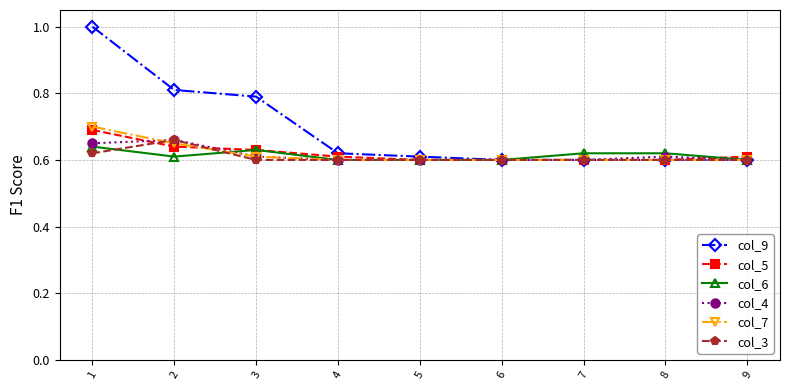

Which series has the largest range (max minus min)?

col_9